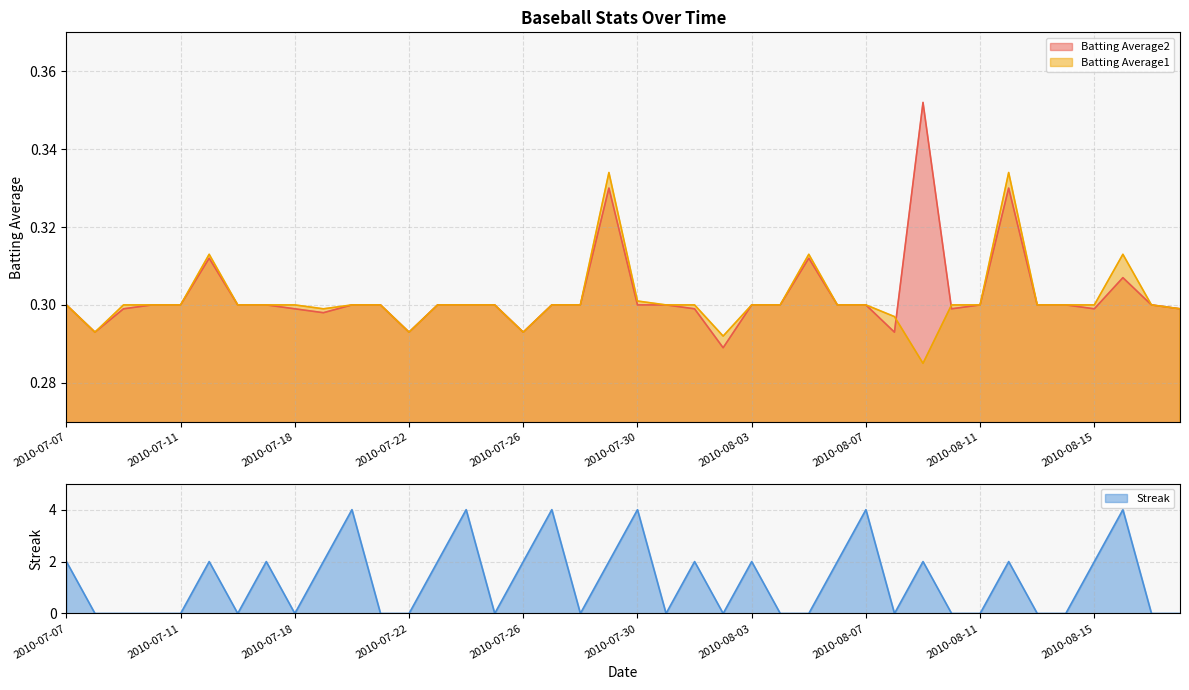

After their last crossing, which series has the higher values: Batting Average1 or Streak?

Batting Average1